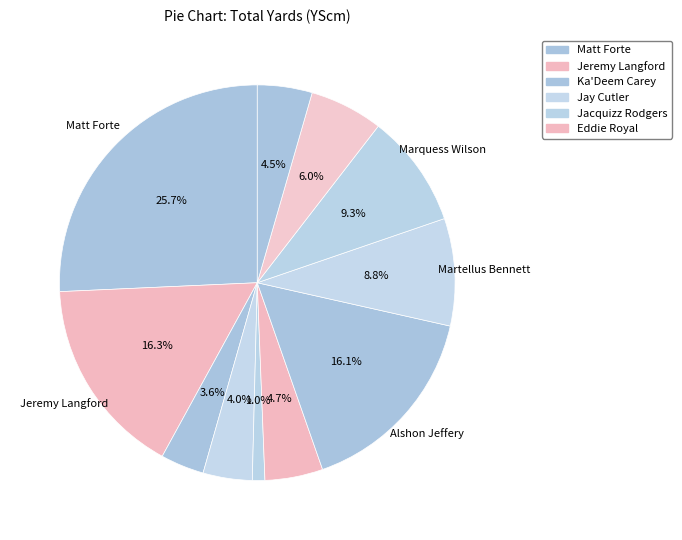

Is there a majority slice in this chart?

No